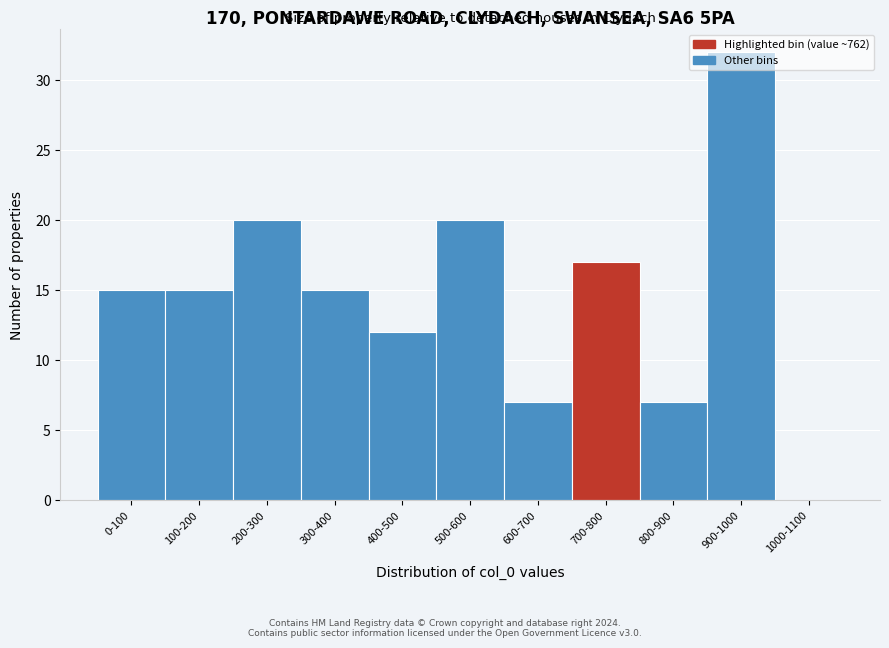

True or false: the data shows 7 at 800-900.

True